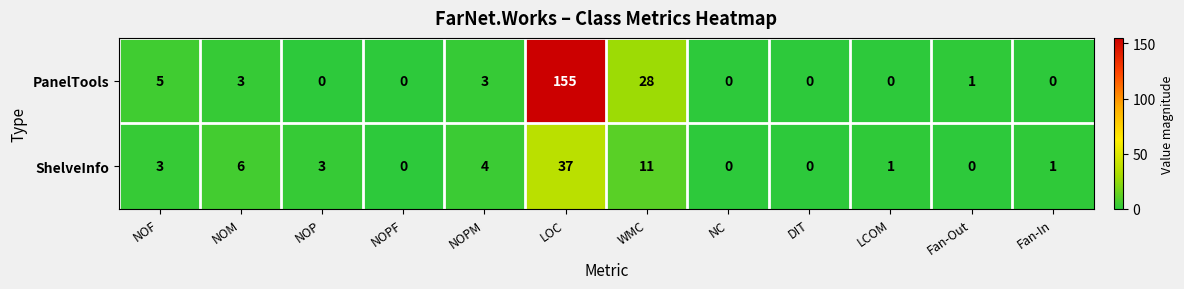

Which category has the highest value across all series?

LOC